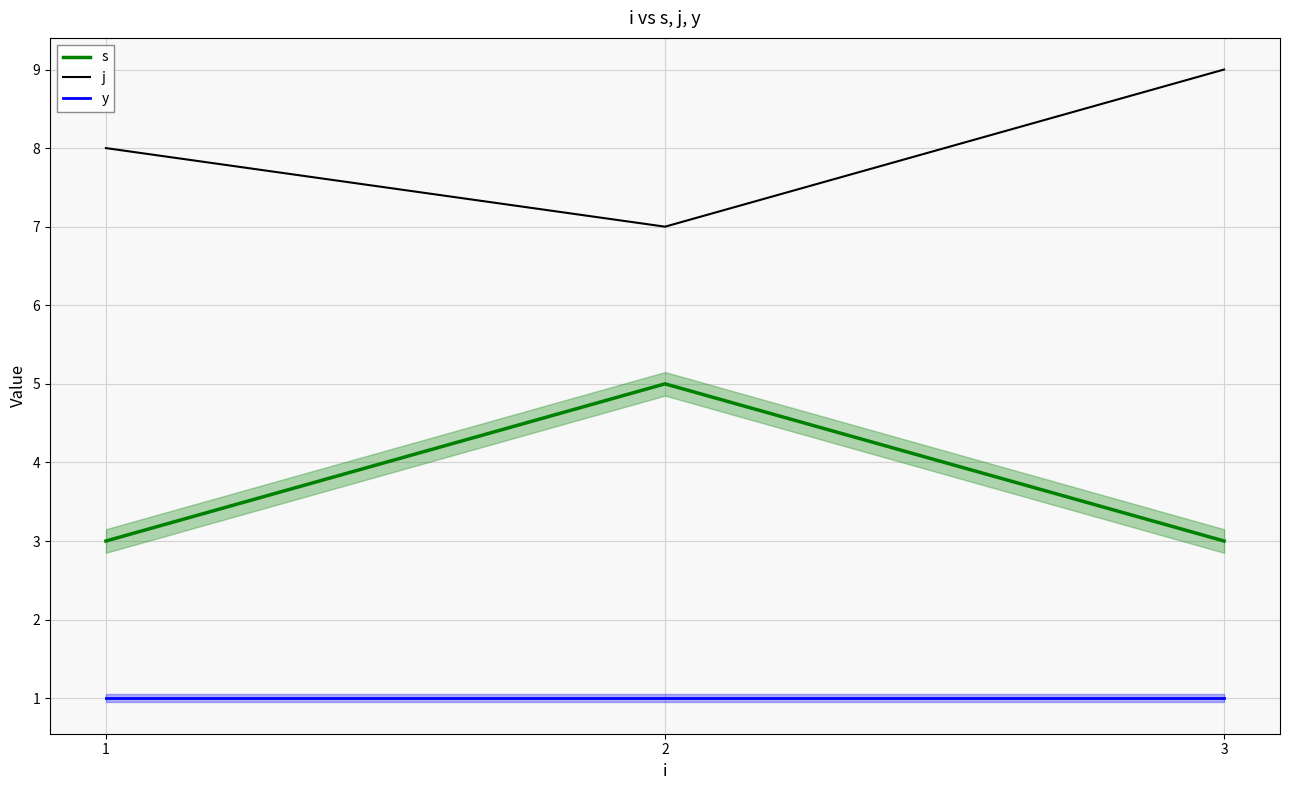

Is this an area chart (filled region under the line)?

No